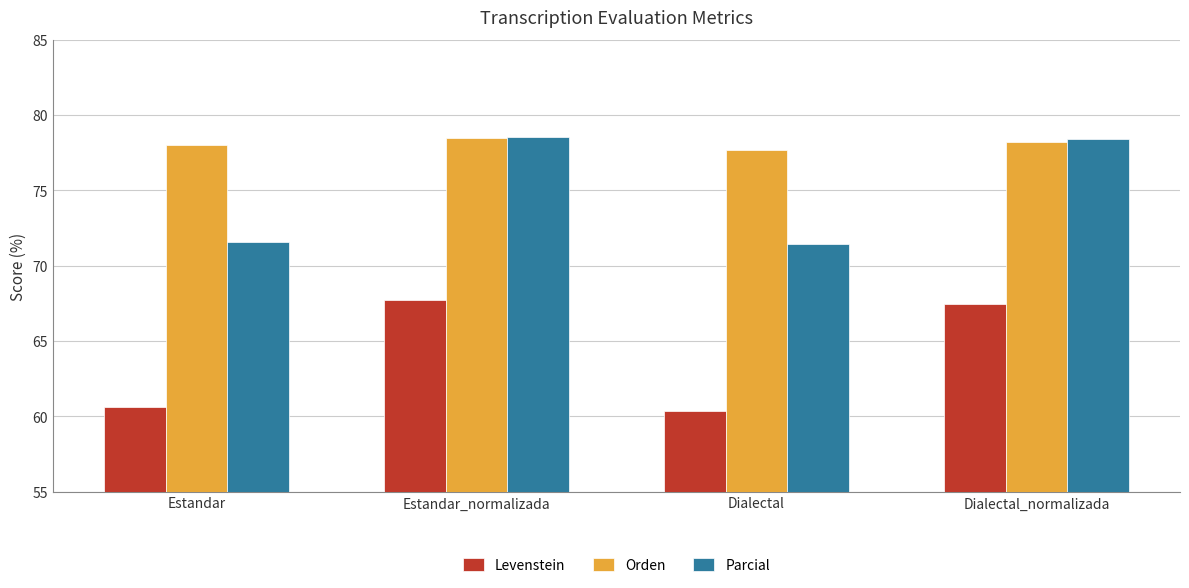

What is the difference between the maximum and second lowest values in the Parcial series?

7.0